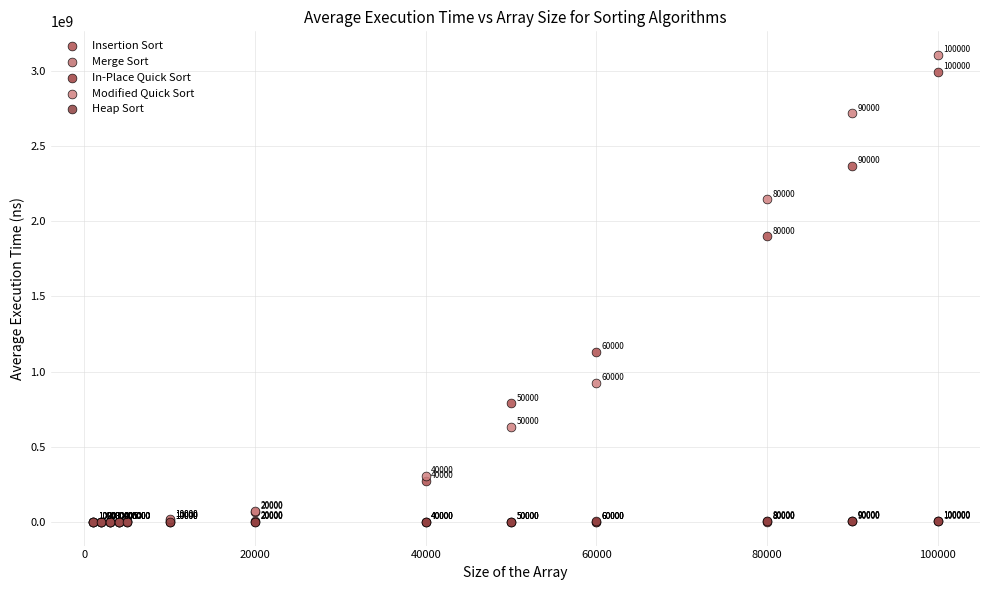

Which series has the widest spread of Y values?

Modified Quick Sort